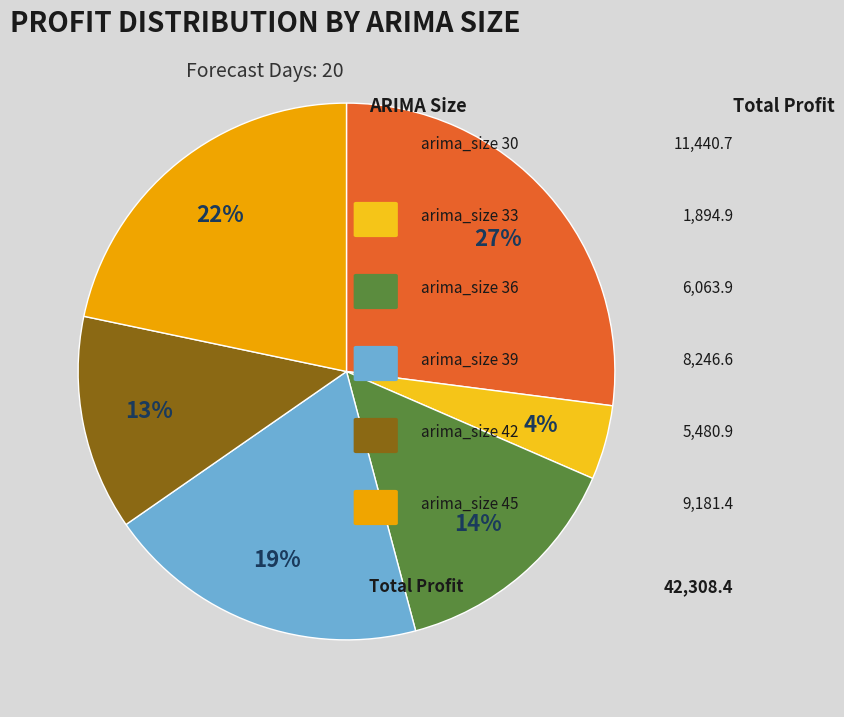

To the nearest percent, what is the average slice percentage?

17%